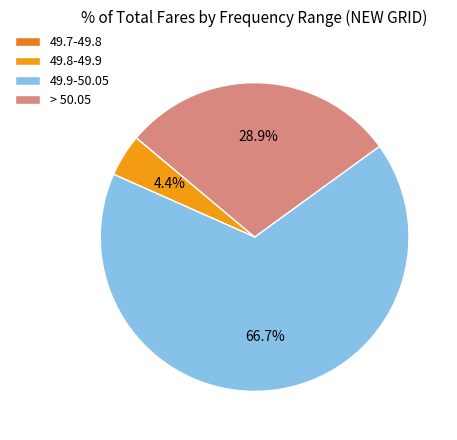

To the nearest percent, what is the difference between the largest and smallest slice percentages?

67%